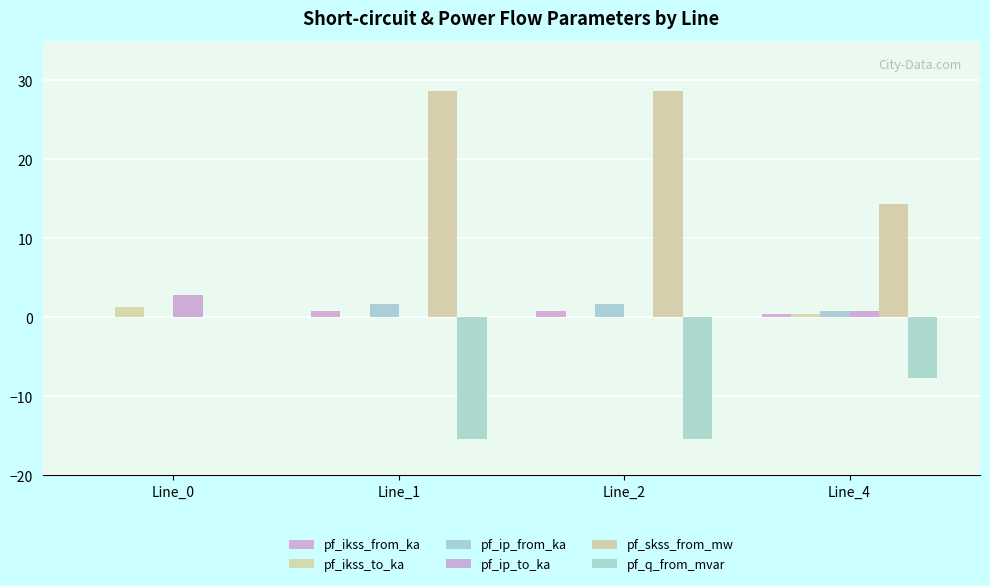

Where is pf_ikss_from_ka nearest to the value 0?

Line_0